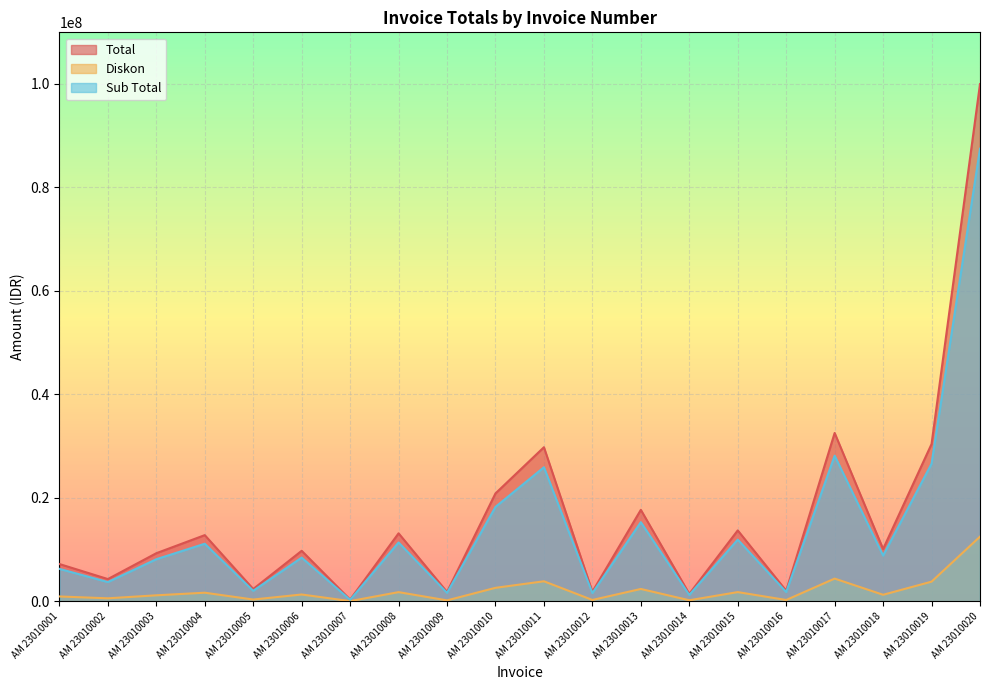

How many categories are shown in the chart?

20